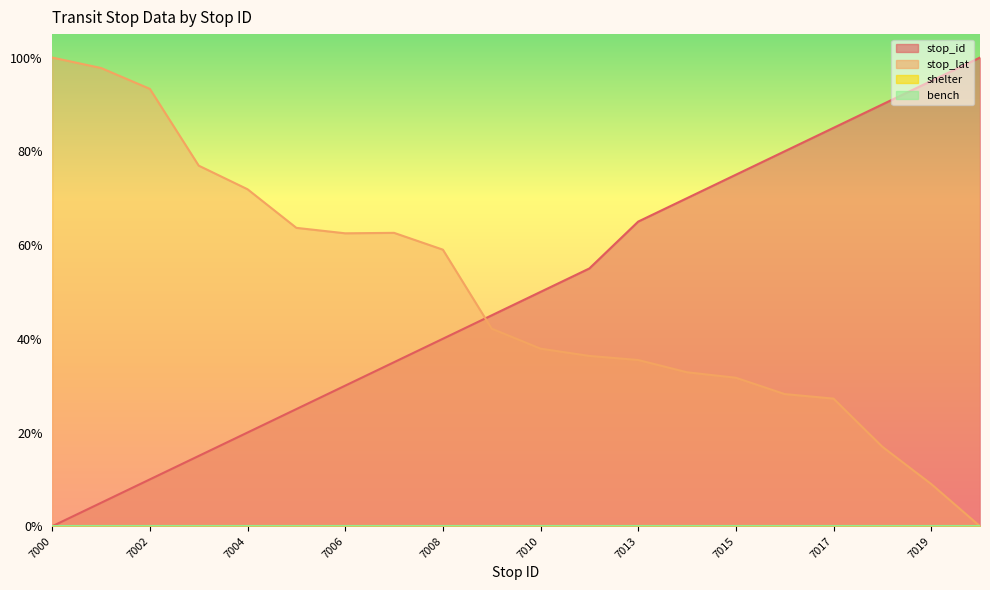

Rank the series by their maximum value, from lowest to highest.

stop_id, stop_lat